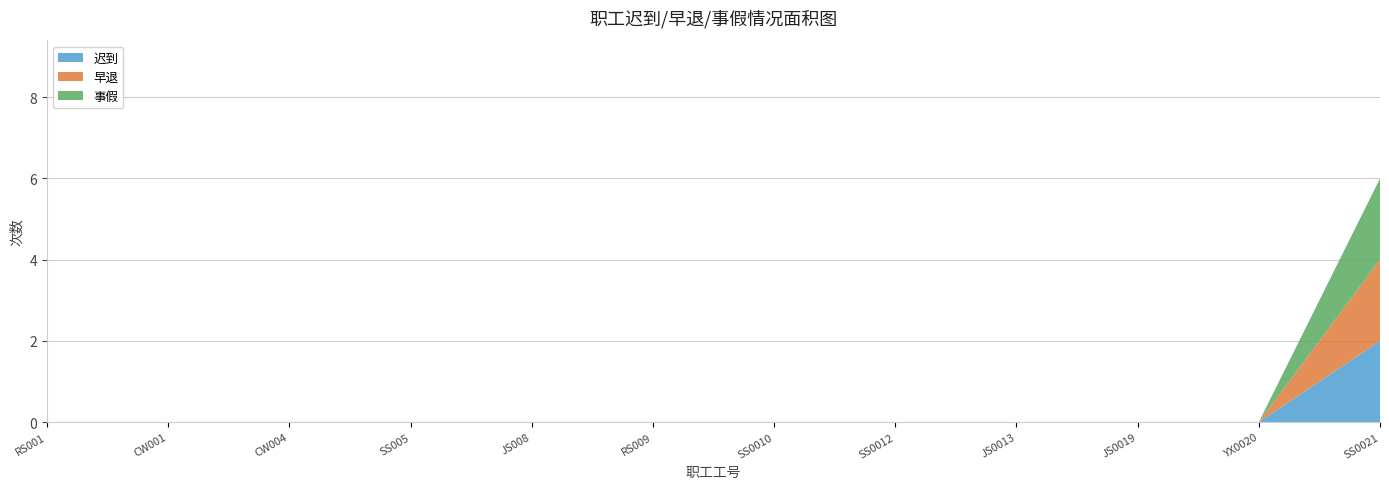

Reading right to left, what are all the values shown in this chart?

迟到: 2	0	0	0	0	0	0	0	0	0	0	0
早退: 2	0	0	0	0	0	0	0	0	0	0	0
事假: 2	0	0	0	0	0	0	0	0	0	0	0